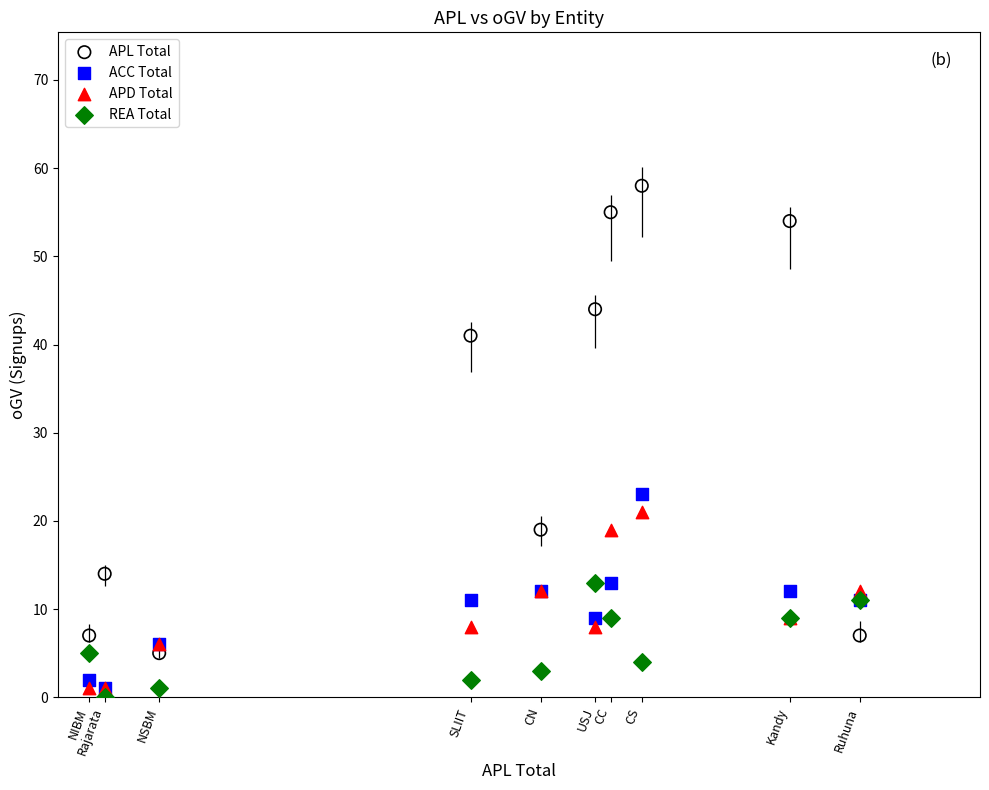

Which series has the widest spread of Y values?

APL Total